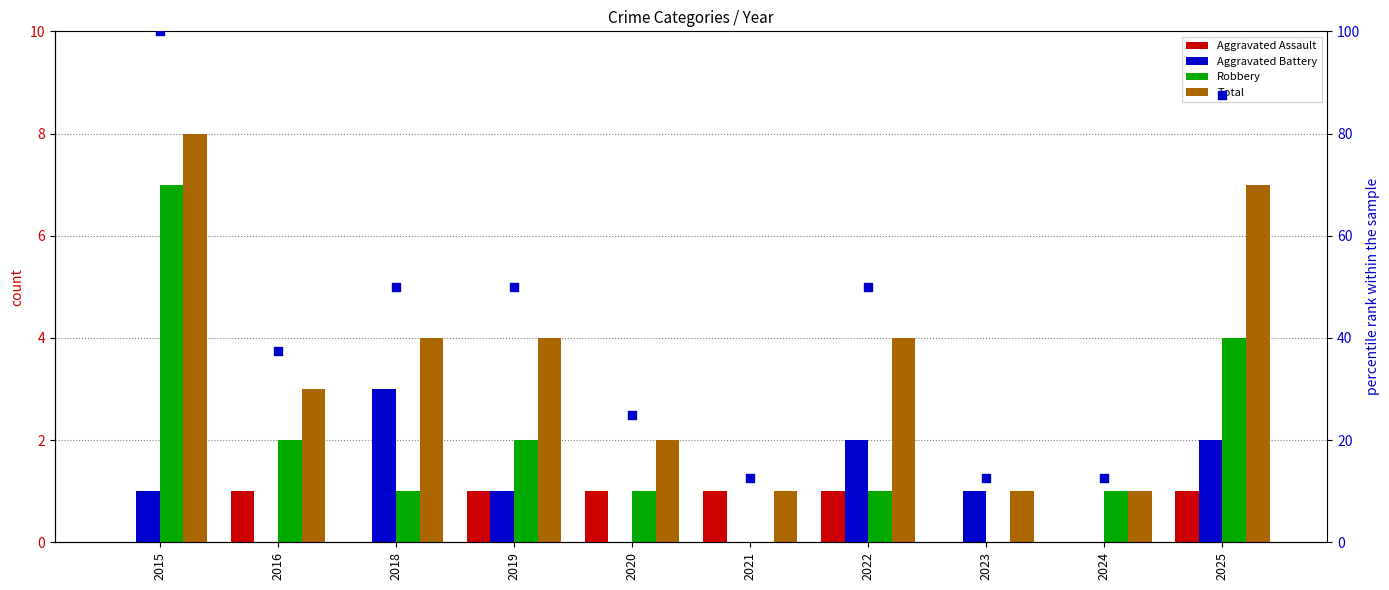

Which series reaches the minimum Y coordinate?

Aggravated Assault